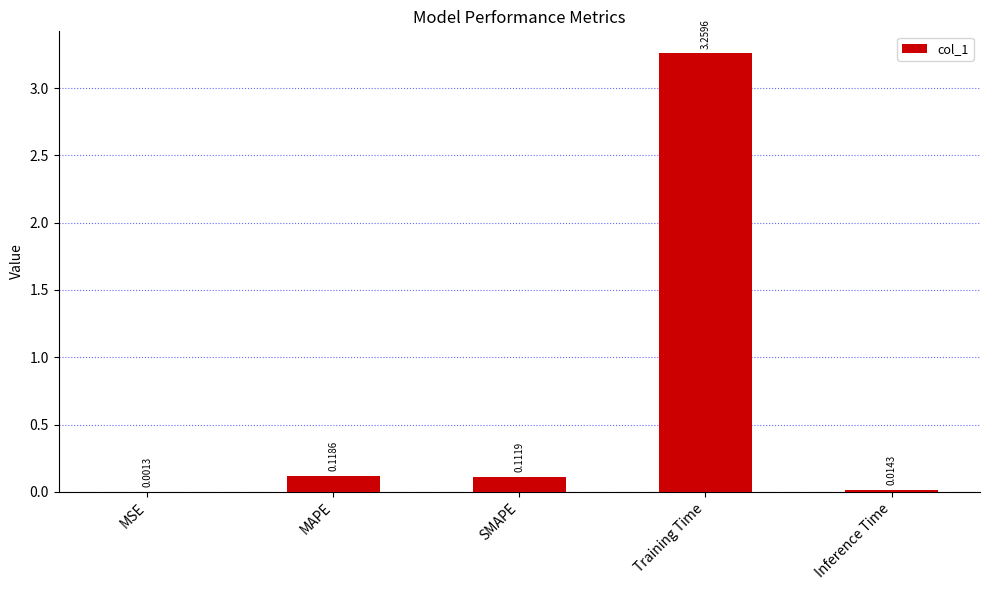

How many categories are shown in the chart?

5